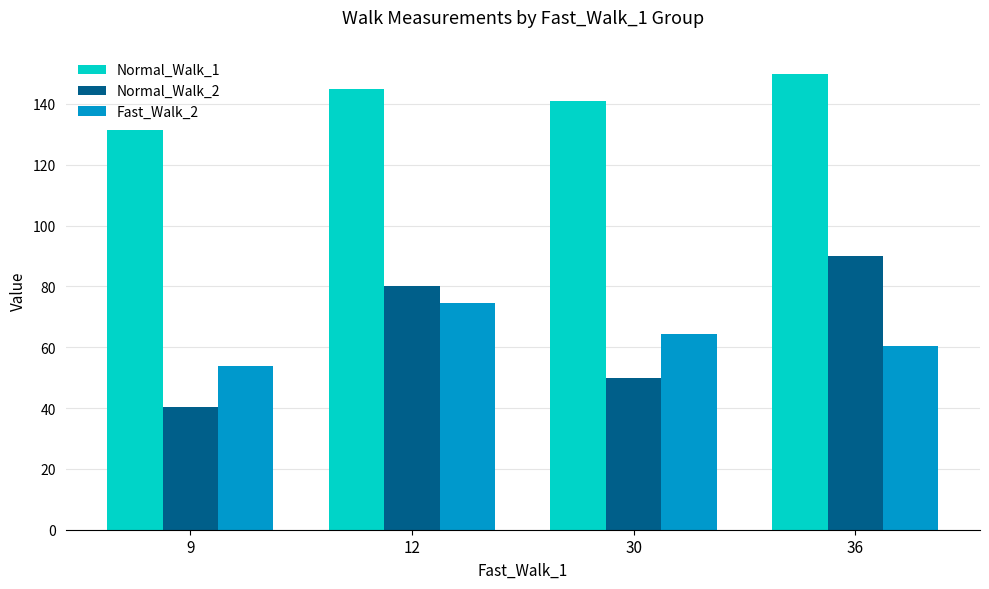

What is the difference between the Normal_Walk_1 values at 36 and 12?

5.0